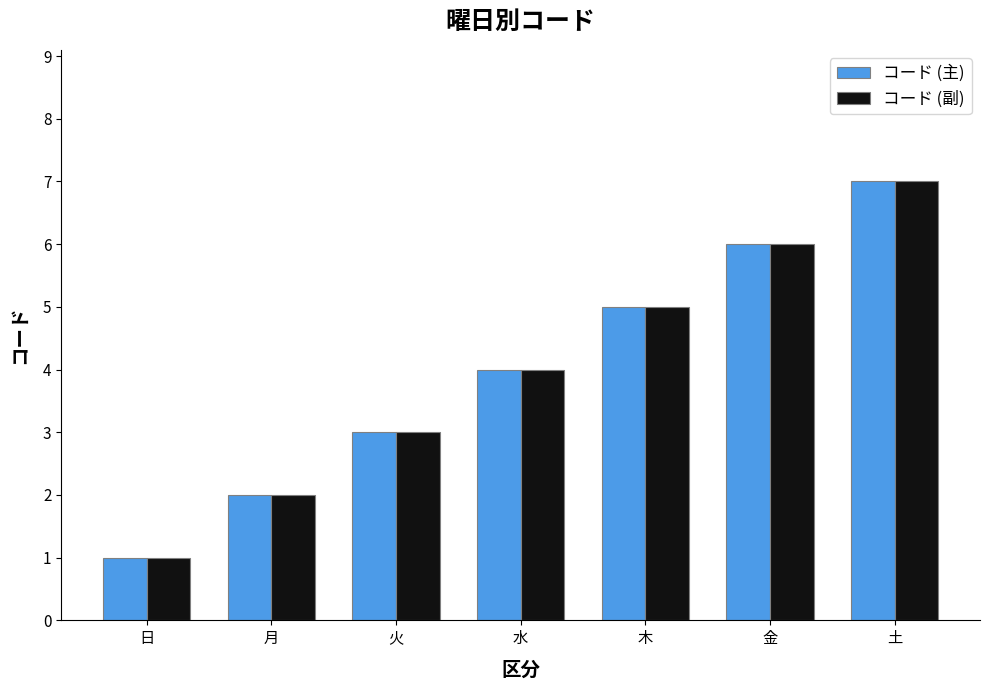

Is the value of コード (副) at 木 greater than the value of コード (主) at 水?

Yes